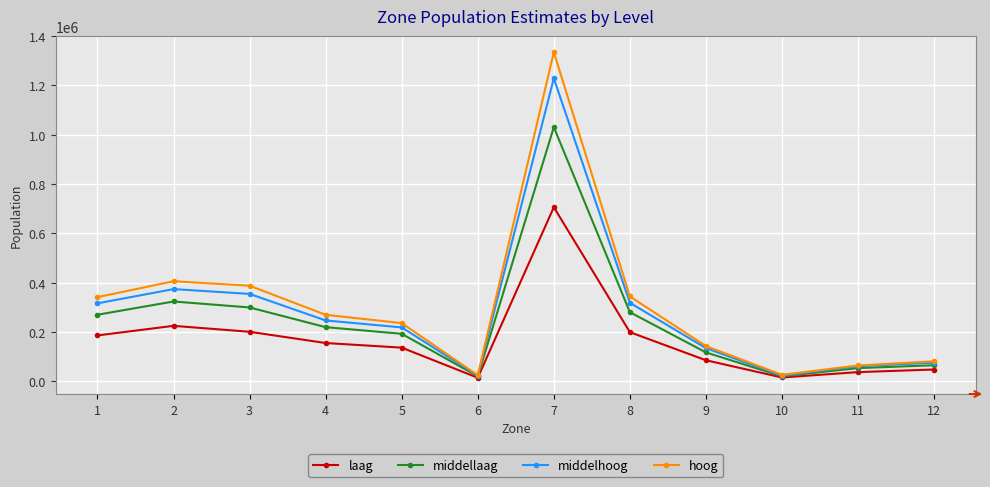

In laag, how many points are lower than both neighbors (excluding endpoints)?

2